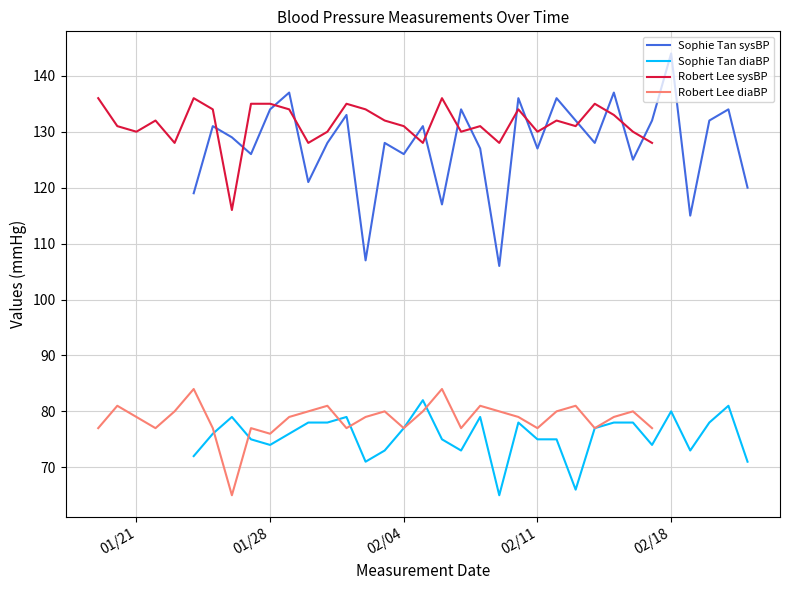

True or false: Sophie Tan diaBP and Sophie Tan sysBP cross at least once.

False